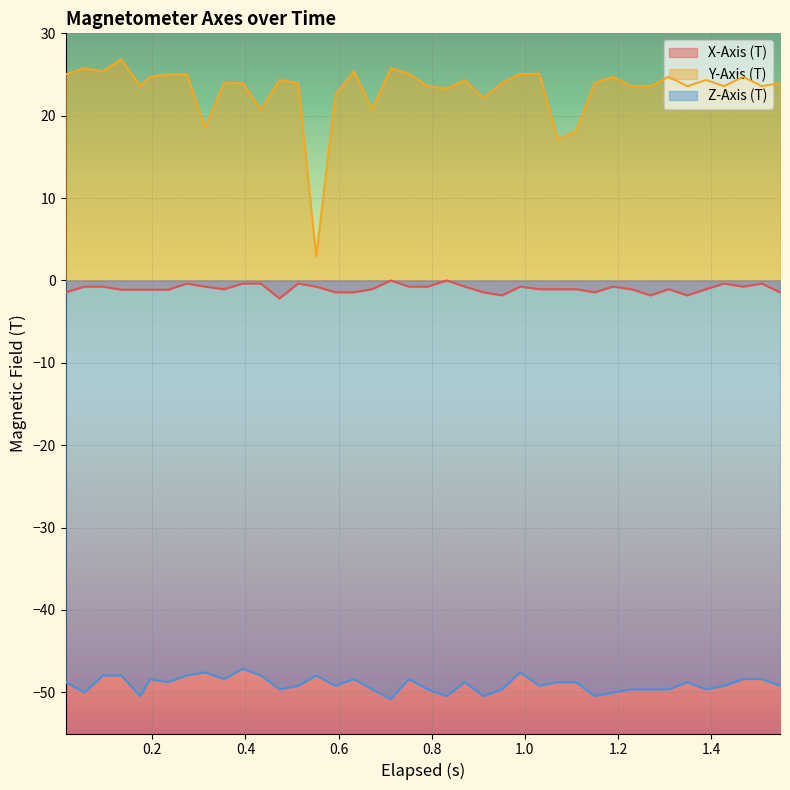

True or false: X-Axis (T) and Z-Axis (T) cross at least once.

False